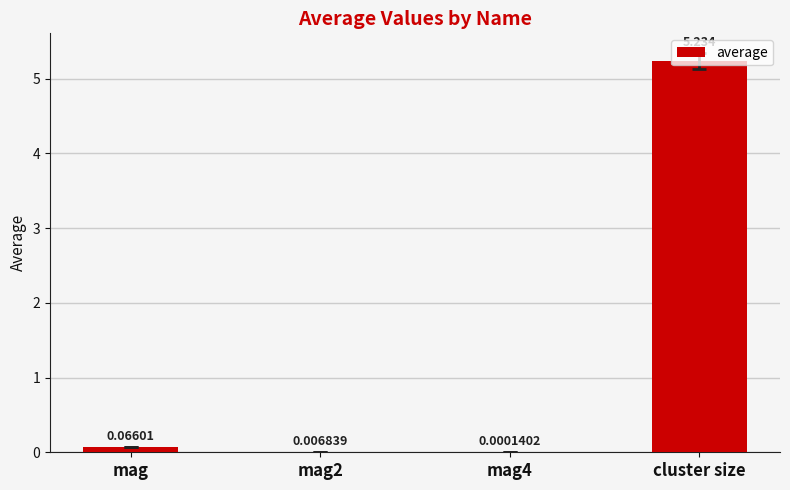

What is the sum of all values?

5.3